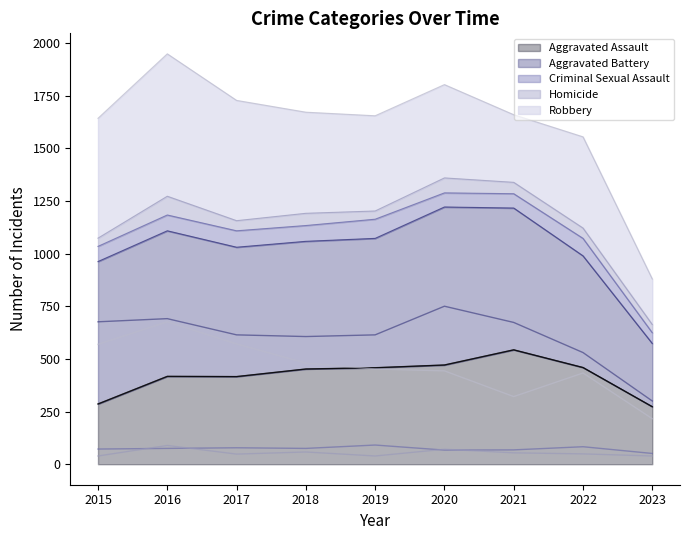

At how many categories does at least one series exceed 191?

9